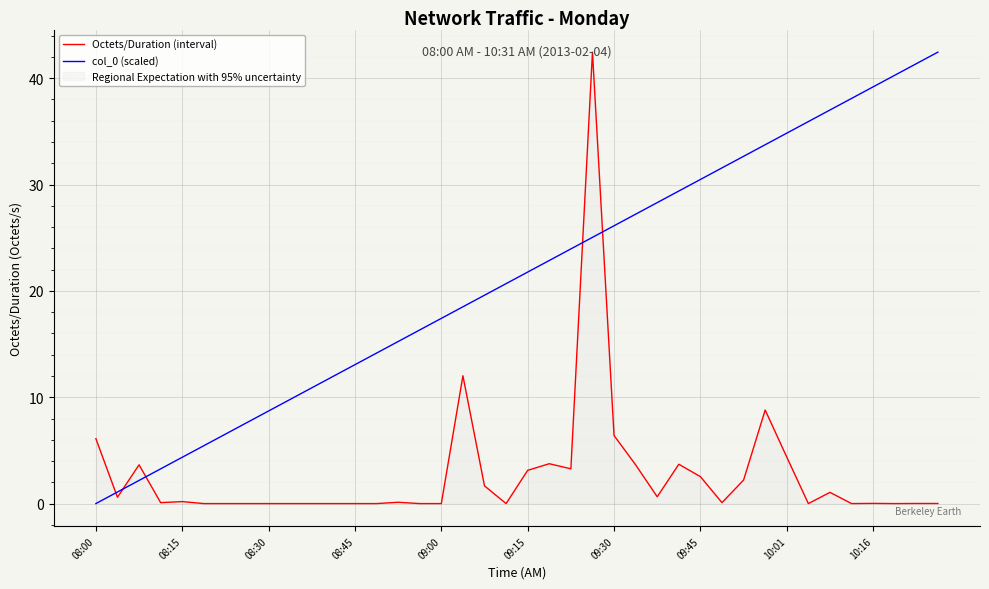

How many data points in Octets/Duration (interval) are above 0?

25